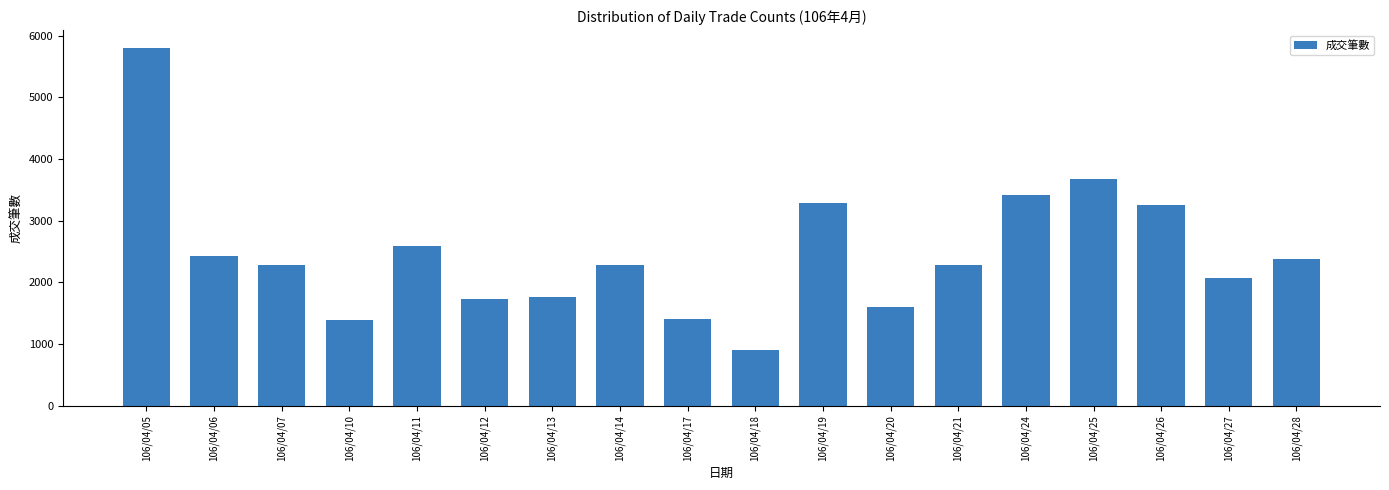

Which label corresponds to the largest value in the chart?

106/04/05